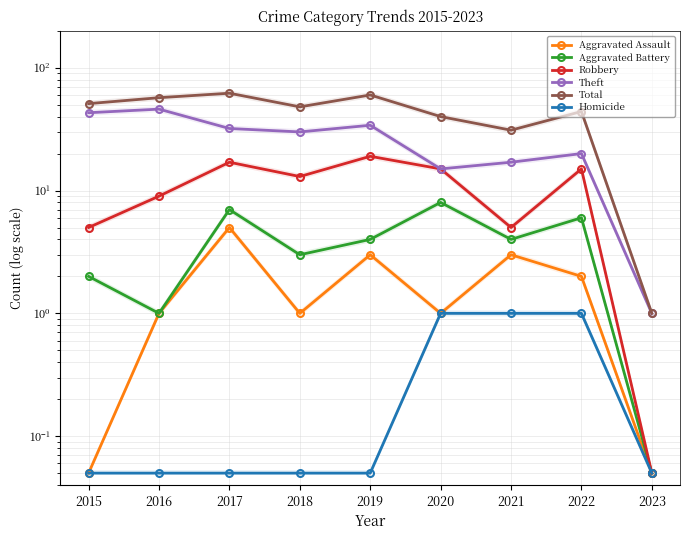

What is the difference between the highest and lowest values at 2015?

51.0